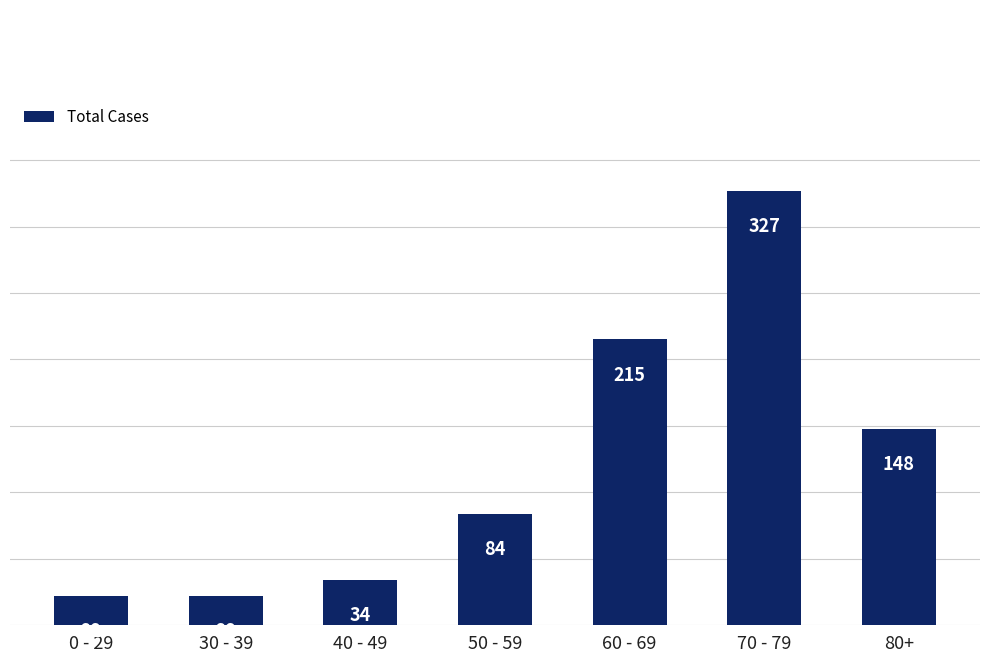

What position from the left is 30 - 39?

2